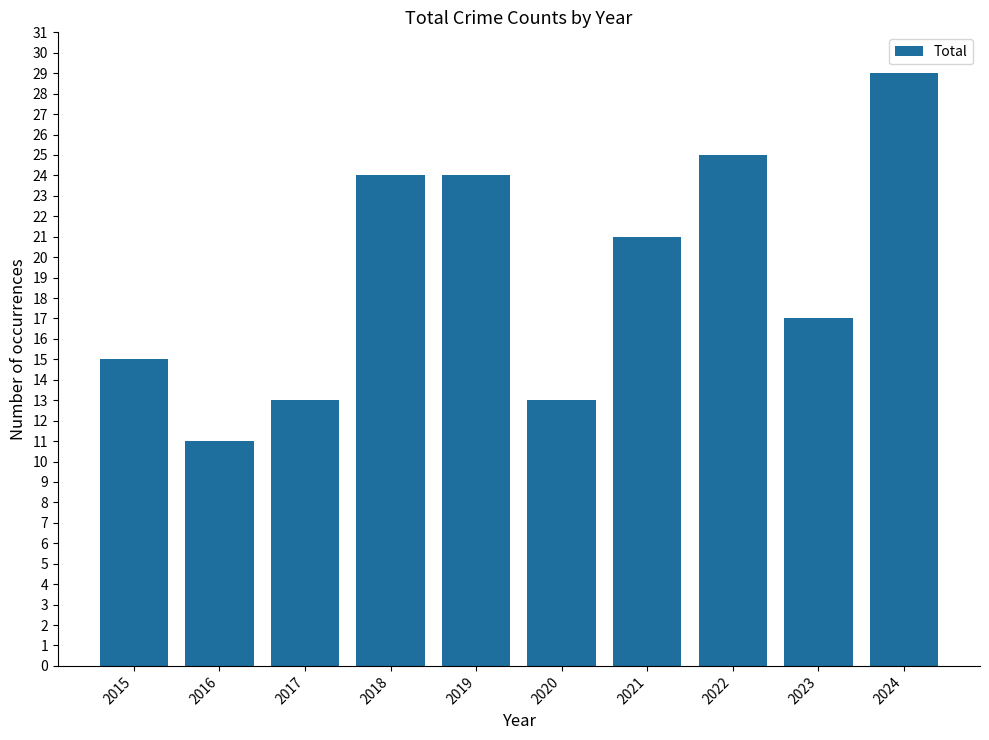

What is the value of the 2nd bar from the left?

11